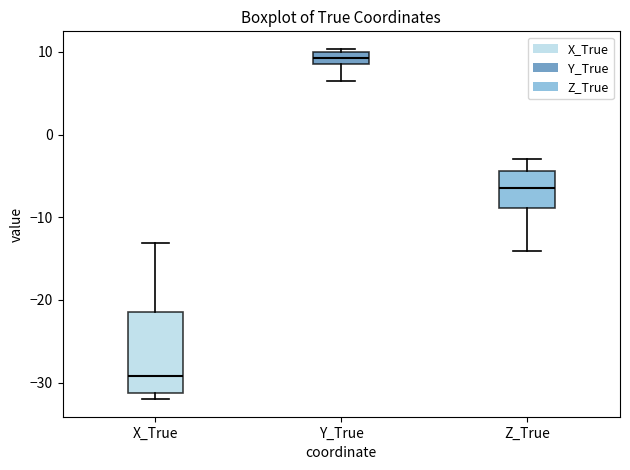

Which box is the tallest, from its lower edge to its upper edge?

X_True